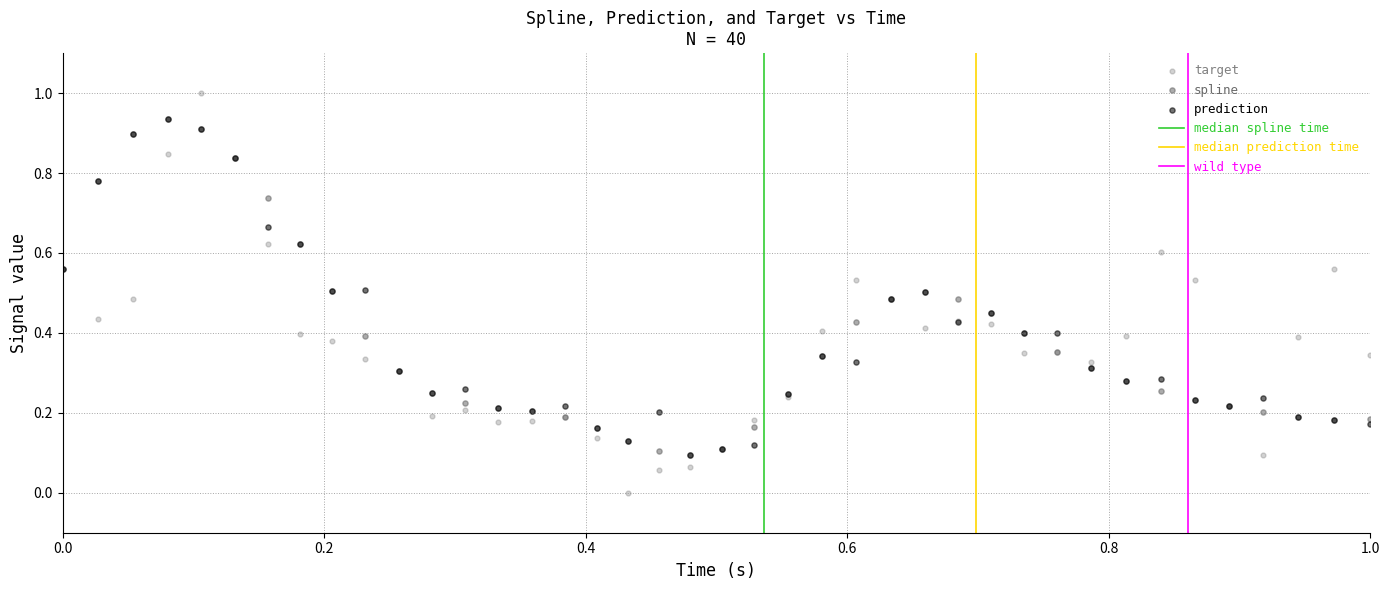

Which series contains the highest Y value?

target